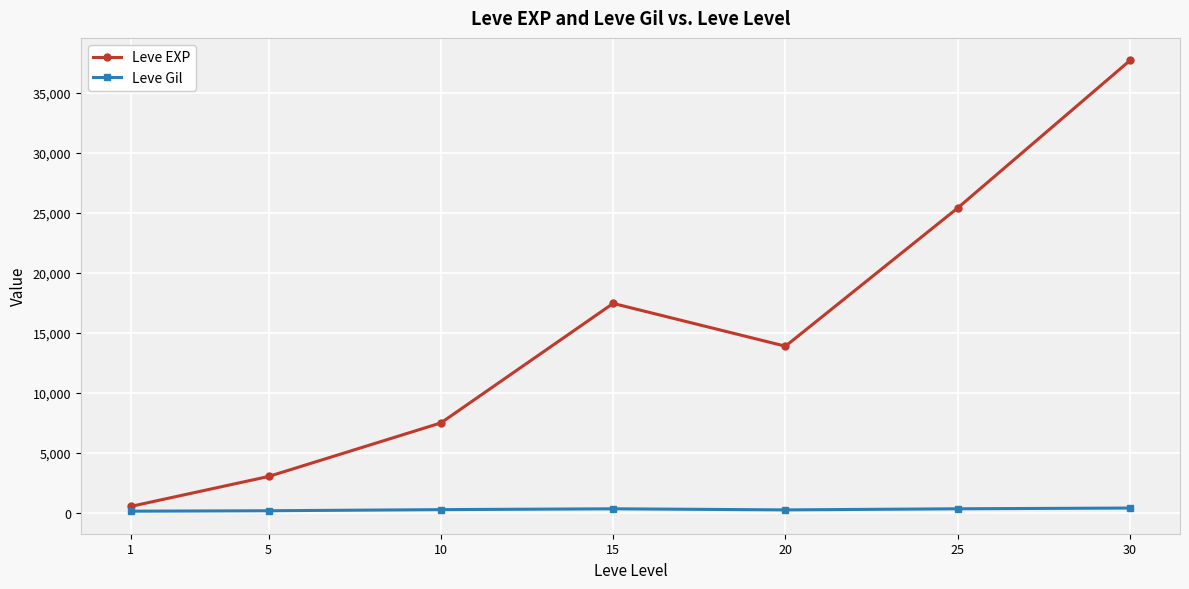

What is the value of the Leve EXP point at the 5th from the left?

13876.7